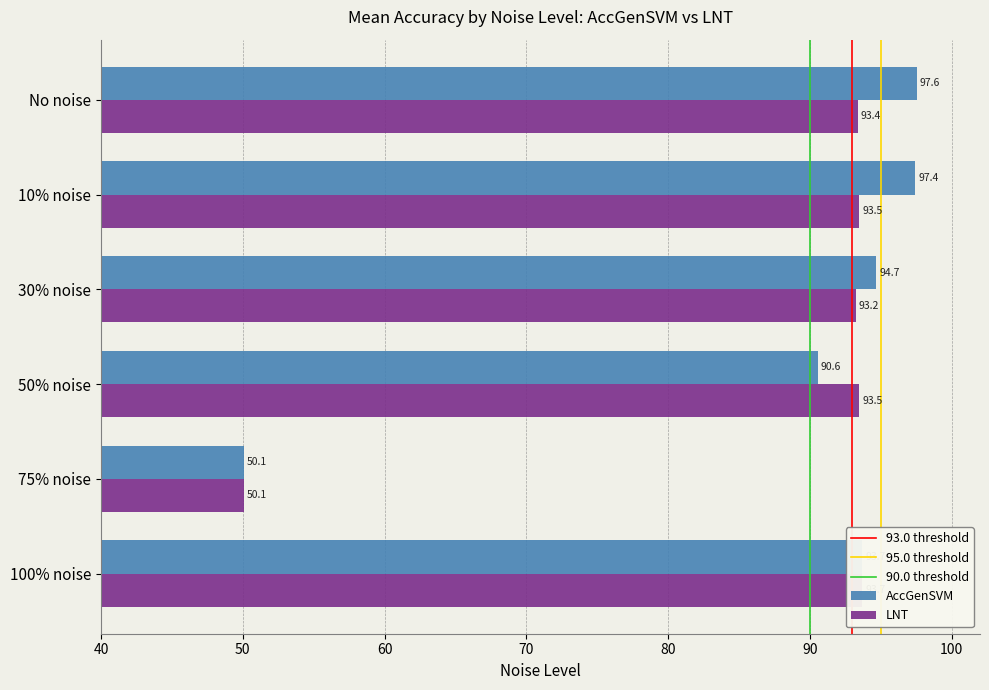

Rank the categories by AccGenSVM value from lowest to highest.

75% noise, 50% noise, 100% noise, 30% noise, 10% noise, No noise